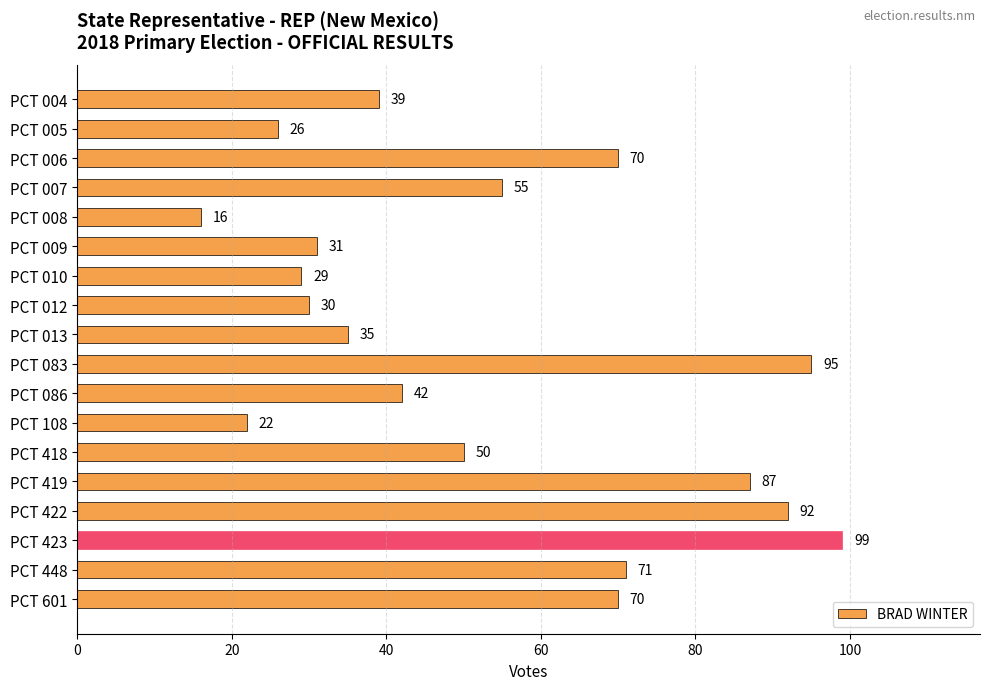

What is the value of the 10th bar from the top?

95